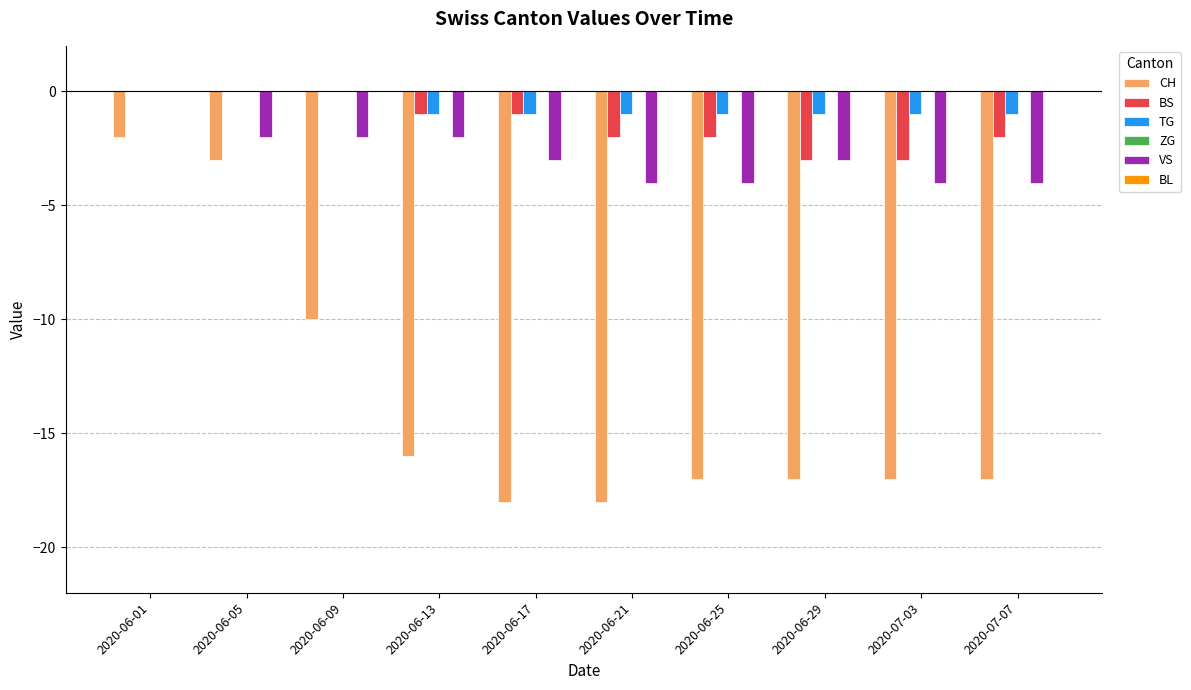

Is it true that TG equals -2 at 2020-07-03?

False